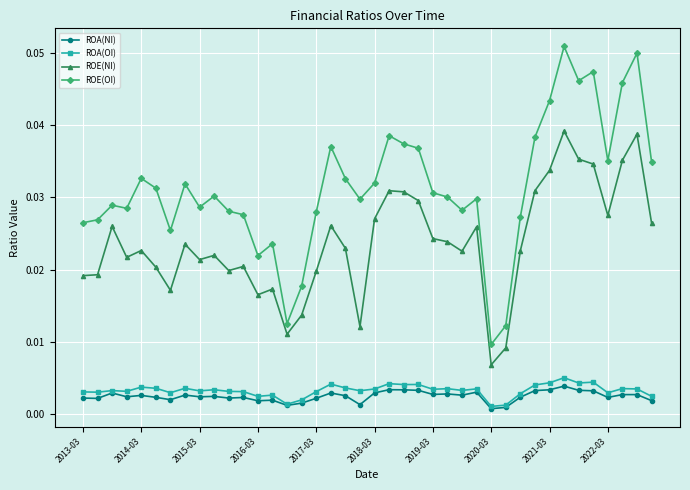

Count the ROE(NI) values in the range 0 to 1.

40